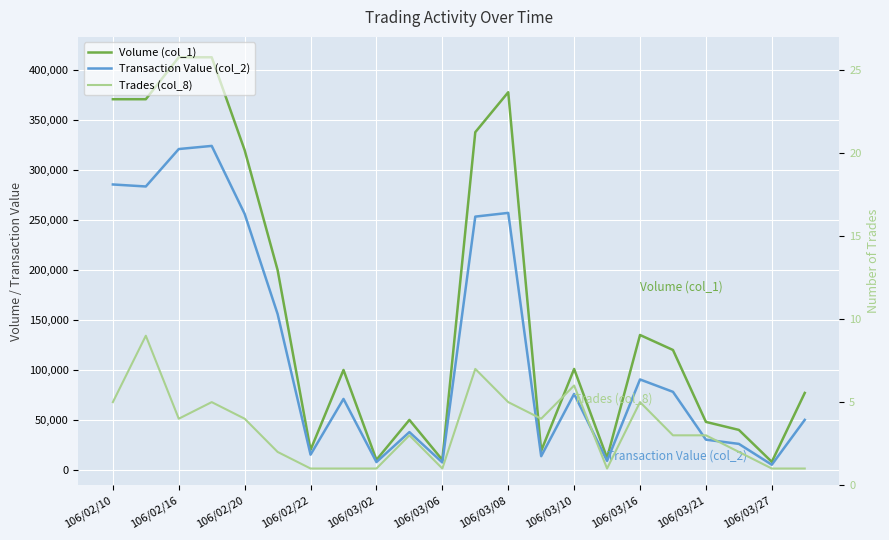

What is the difference between the second highest and second lowest values in the Trades (col_8) series?

6